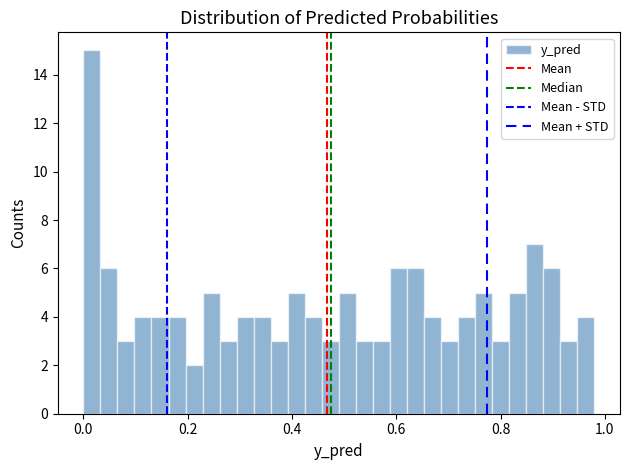

Around what value on the x-axis is the tallest bar? Give the approximate position of its centre, as read against the axis.

0.02